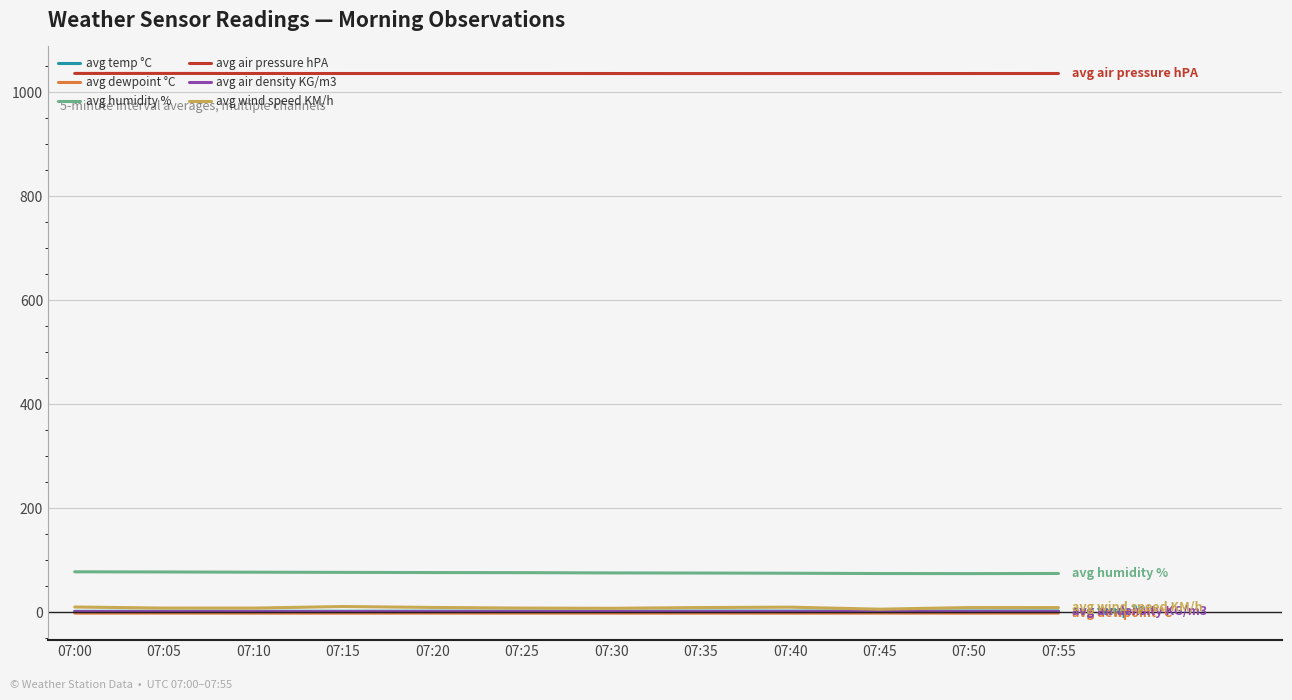

What is the sum of all avg dewpoint °C values?

-19.9